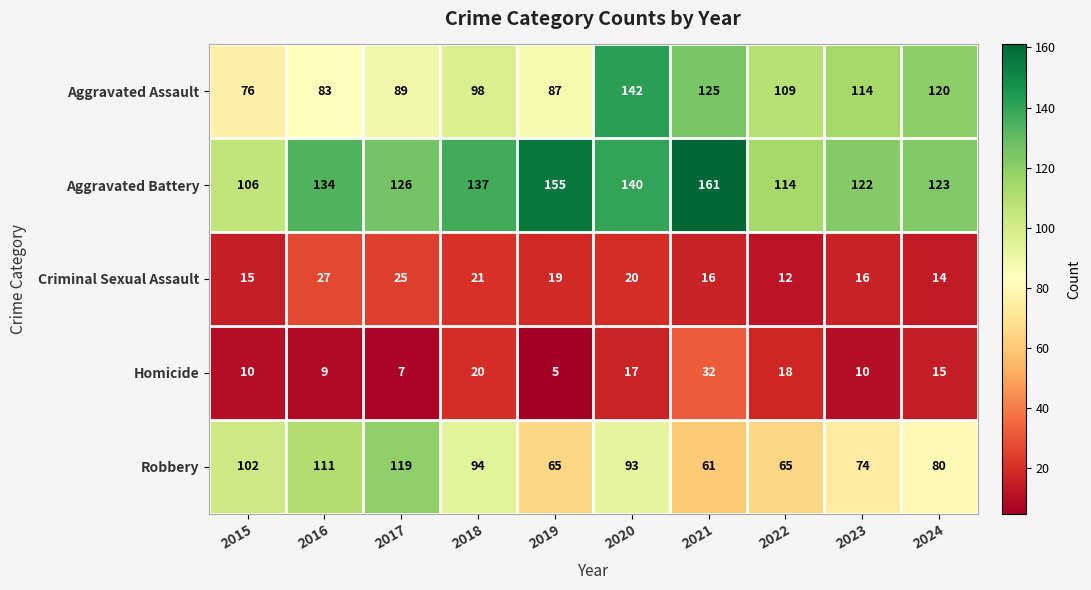

At which category does the chart reach its peak across all series?

2021